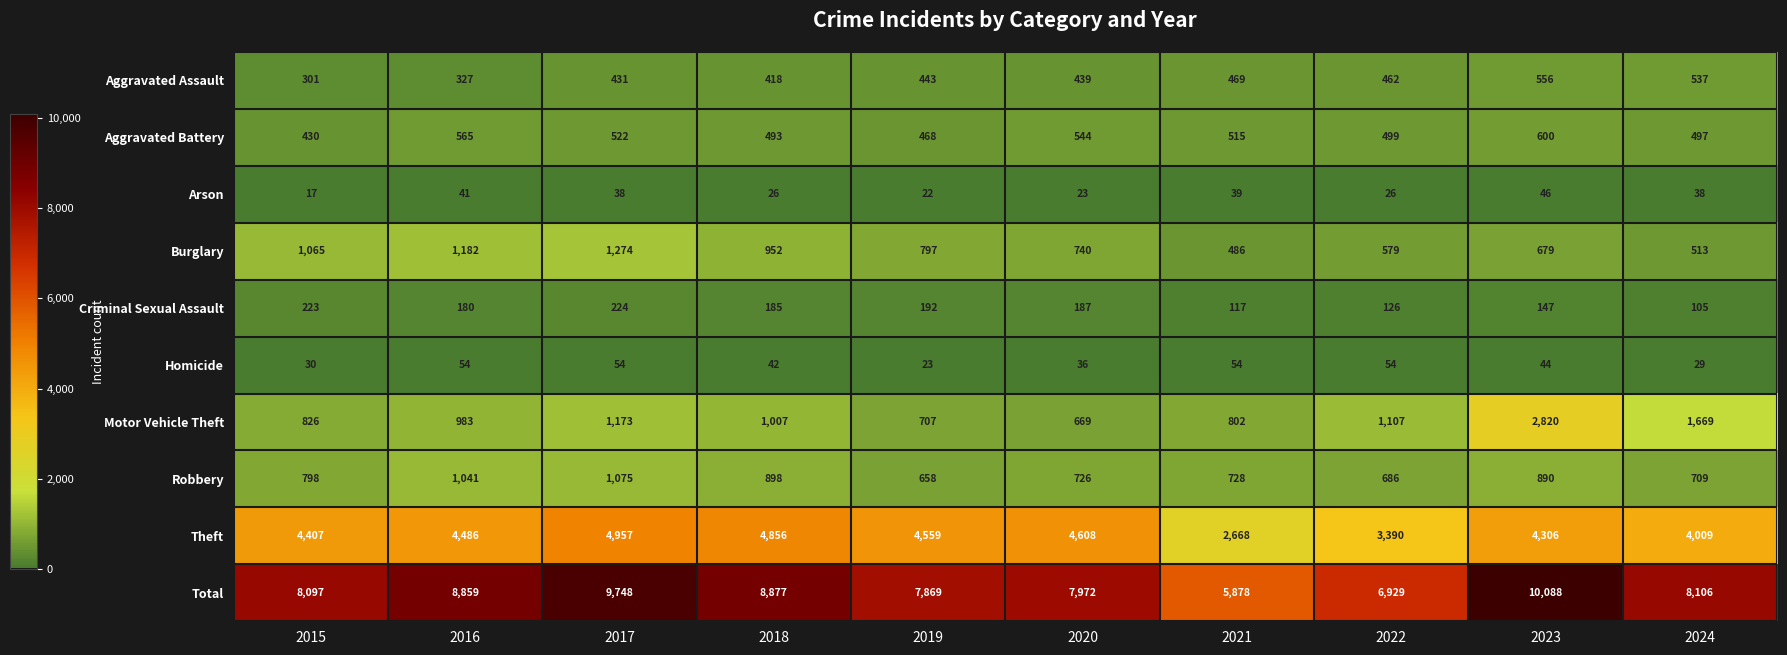

What is the difference between the Aggravated Assault values at 2023 and 2020?

117